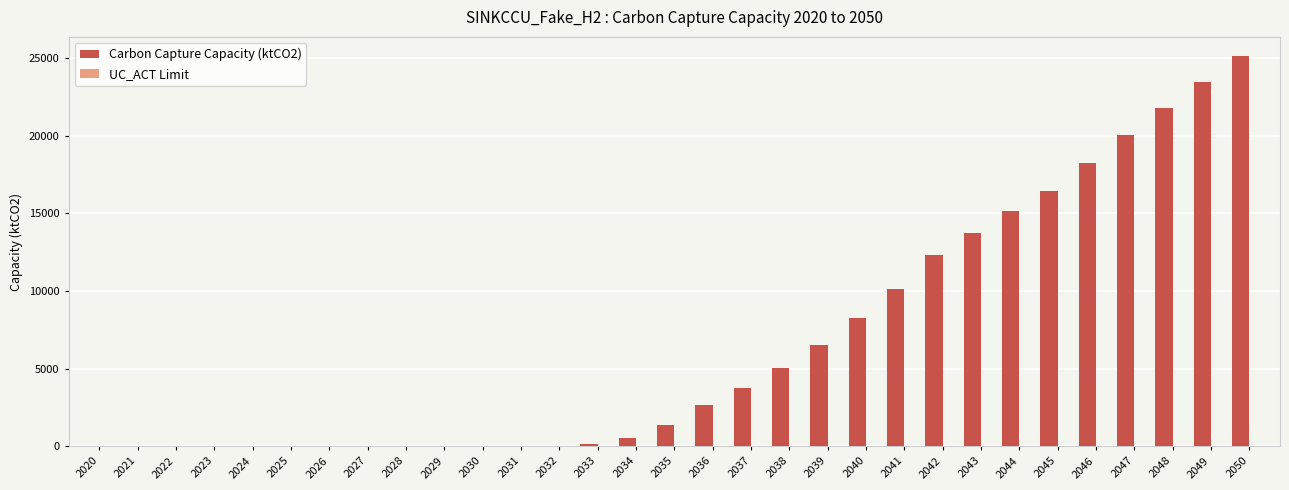

The Carbon Capture Capacity (ktCO2) series shows 8236.1 at 2040. True or false?

True